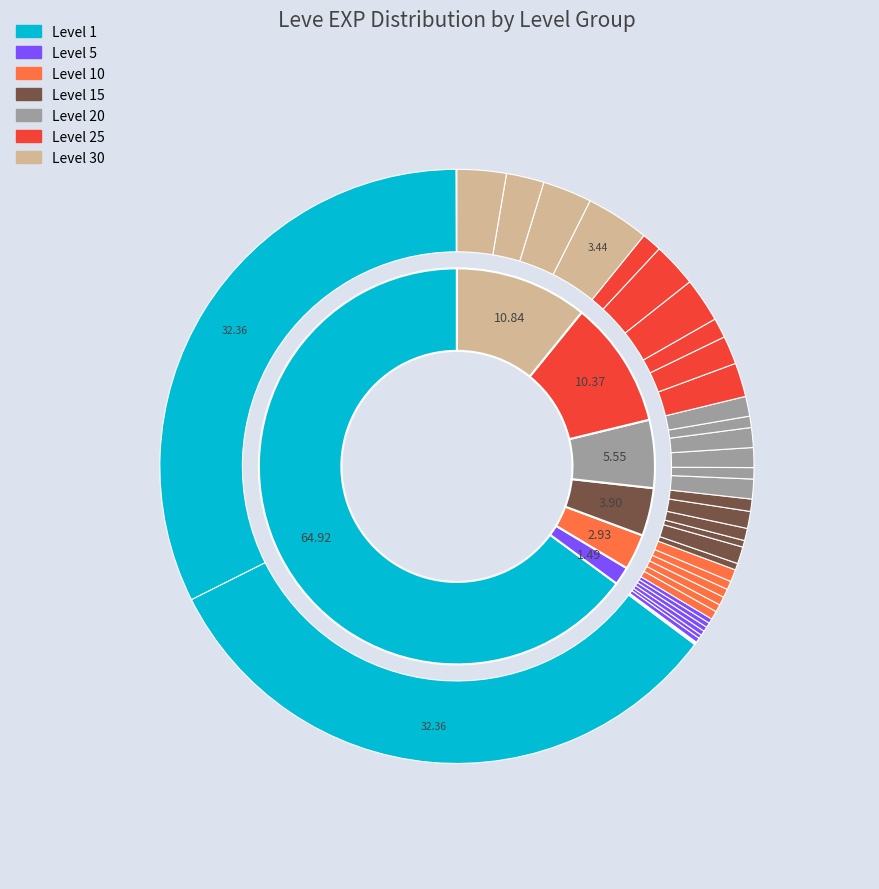

The Brass Head Knife slice represents 1% of the pie. True or false?

False